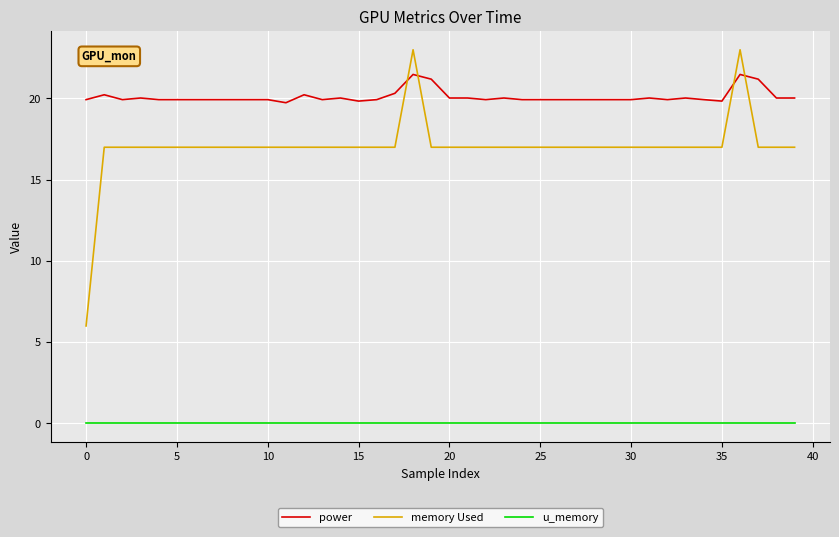

Which series has the largest total across all categories?

power